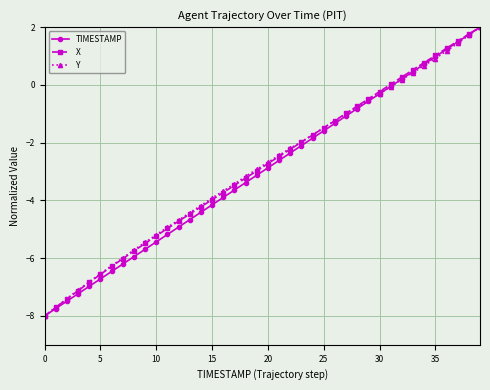

True or false: X has more than 0 points higher than both neighbors.

False